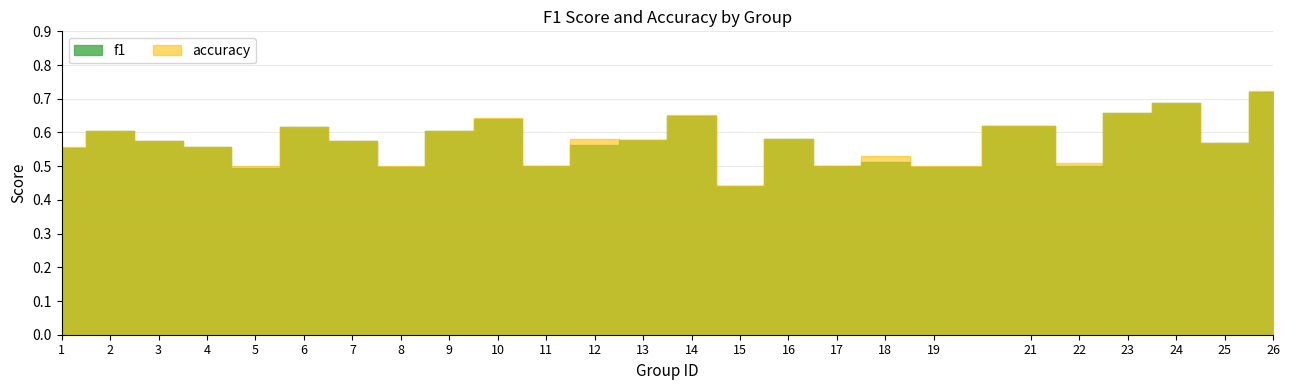

How many intersections are there between f1 and accuracy?

2